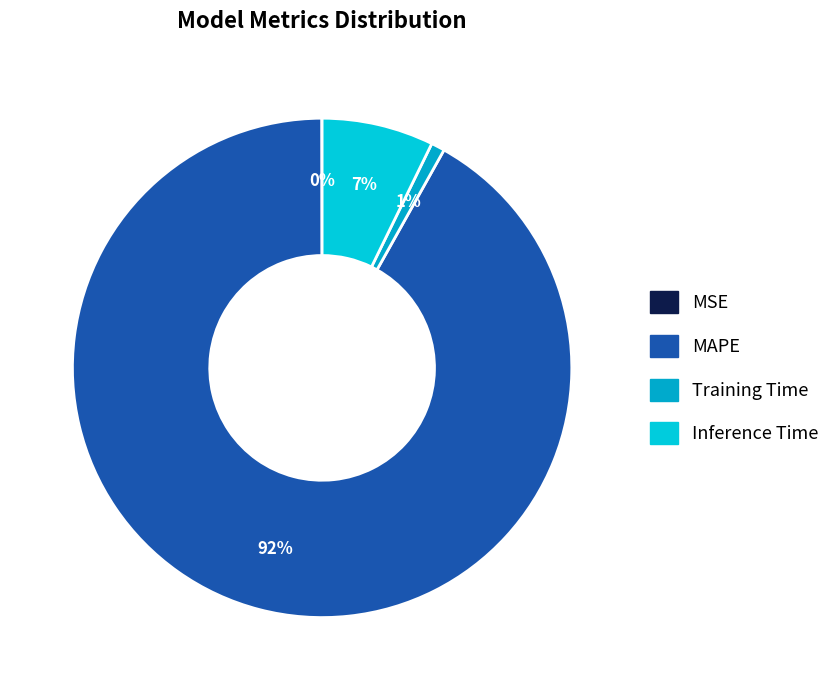

What is the change in value from MSE to MAPE?

+12.2